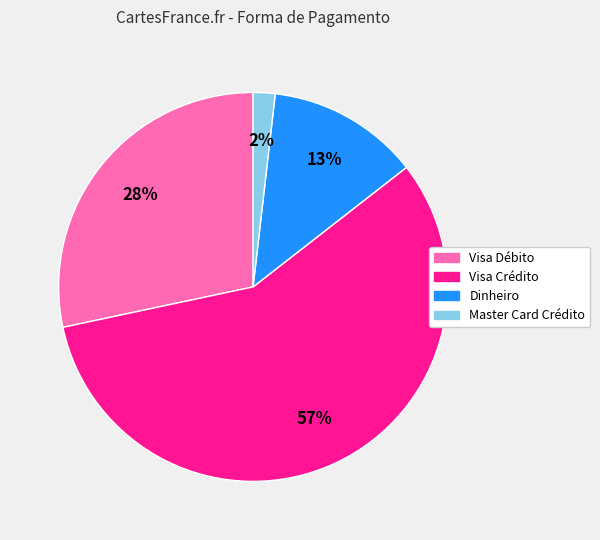

To the nearest percent, what portion does Visa Débito represent?

28%